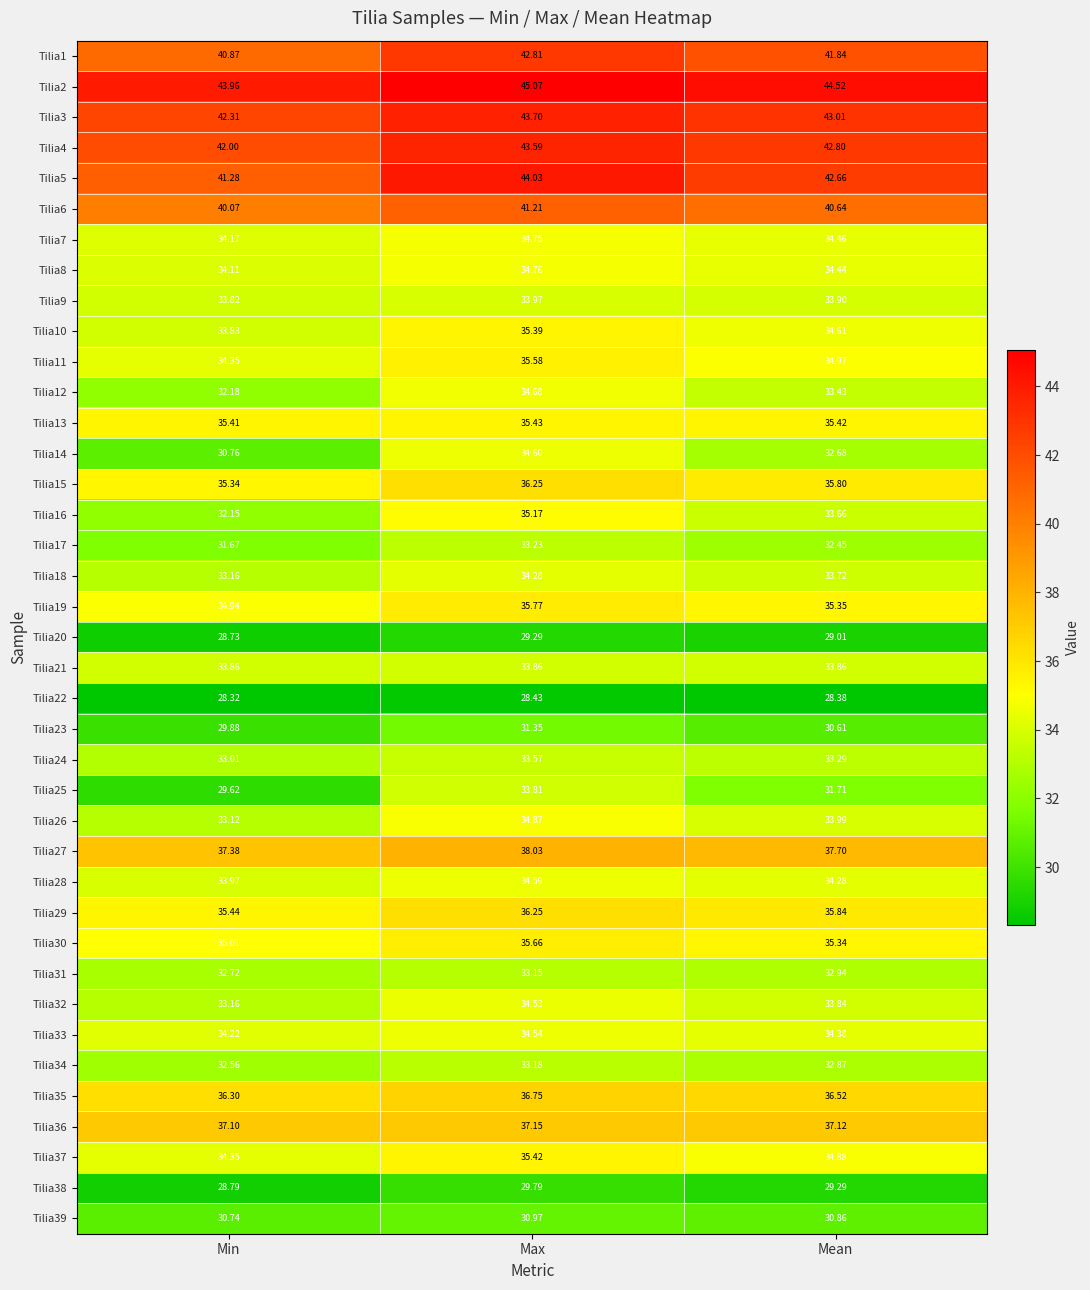

Which series has the largest total across all categories?

Tilia2